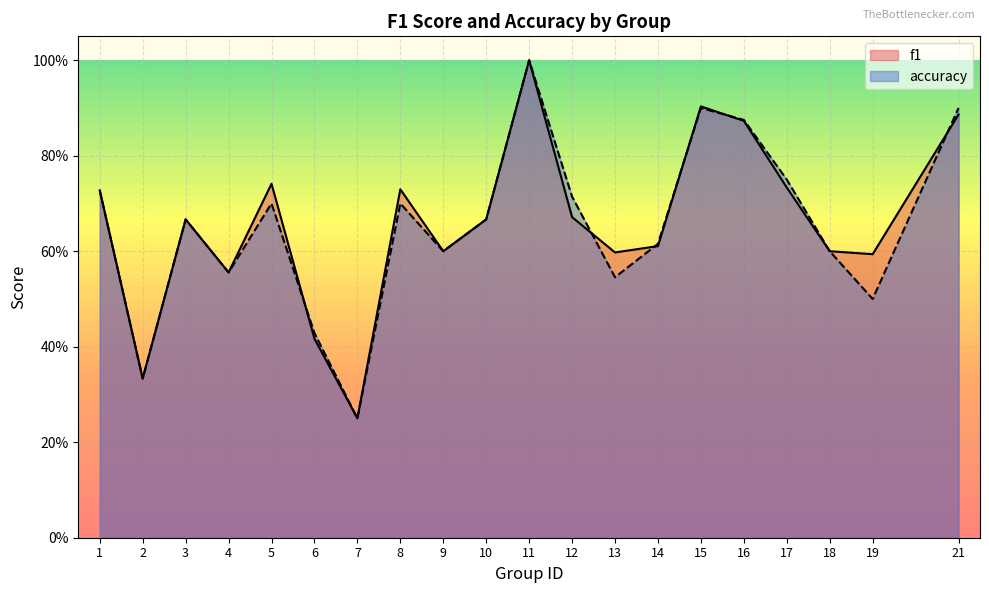

The accuracy series shows 0.5 at 19. True or false?

True